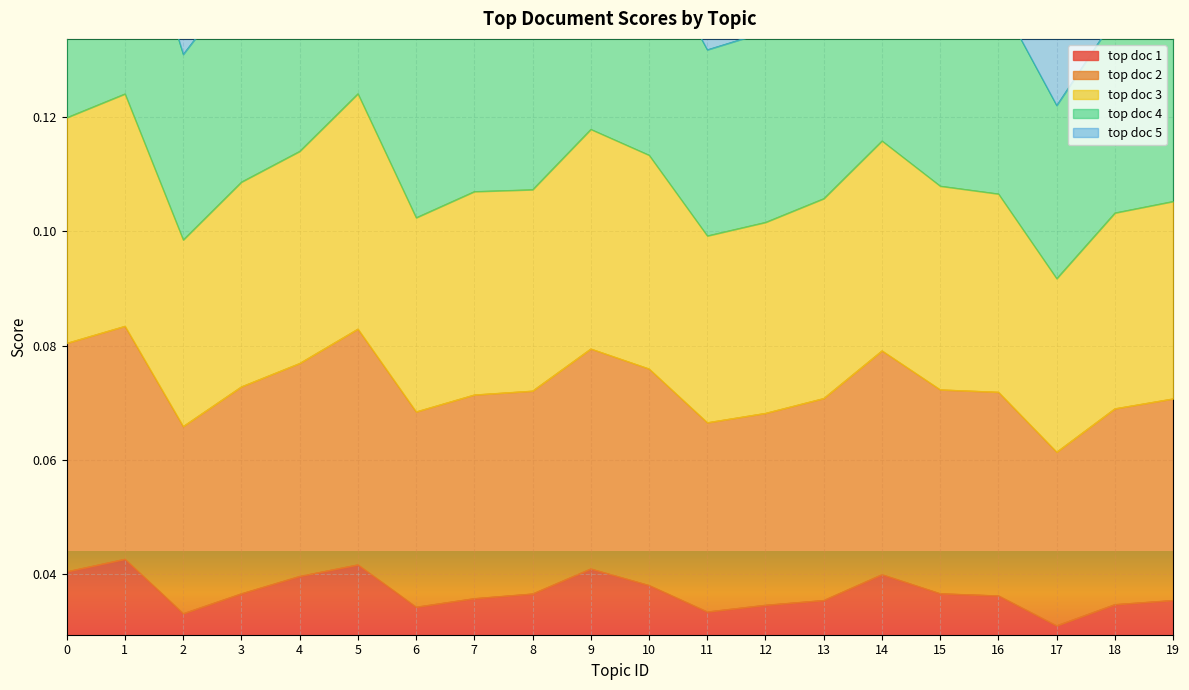

Which category has the lowest value in the top doc 1 series?

17